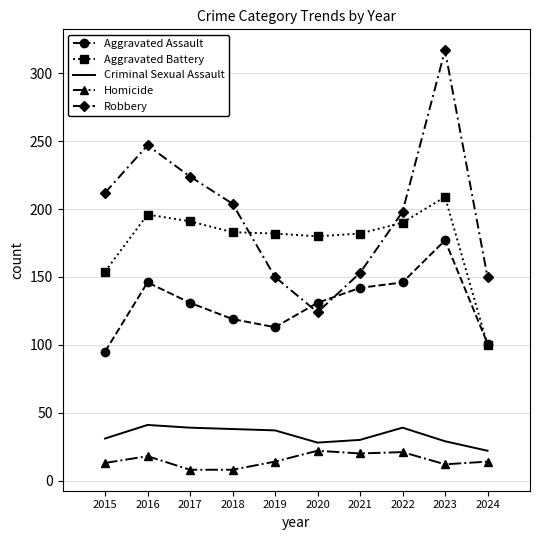

How many distinct data groups are displayed?

5